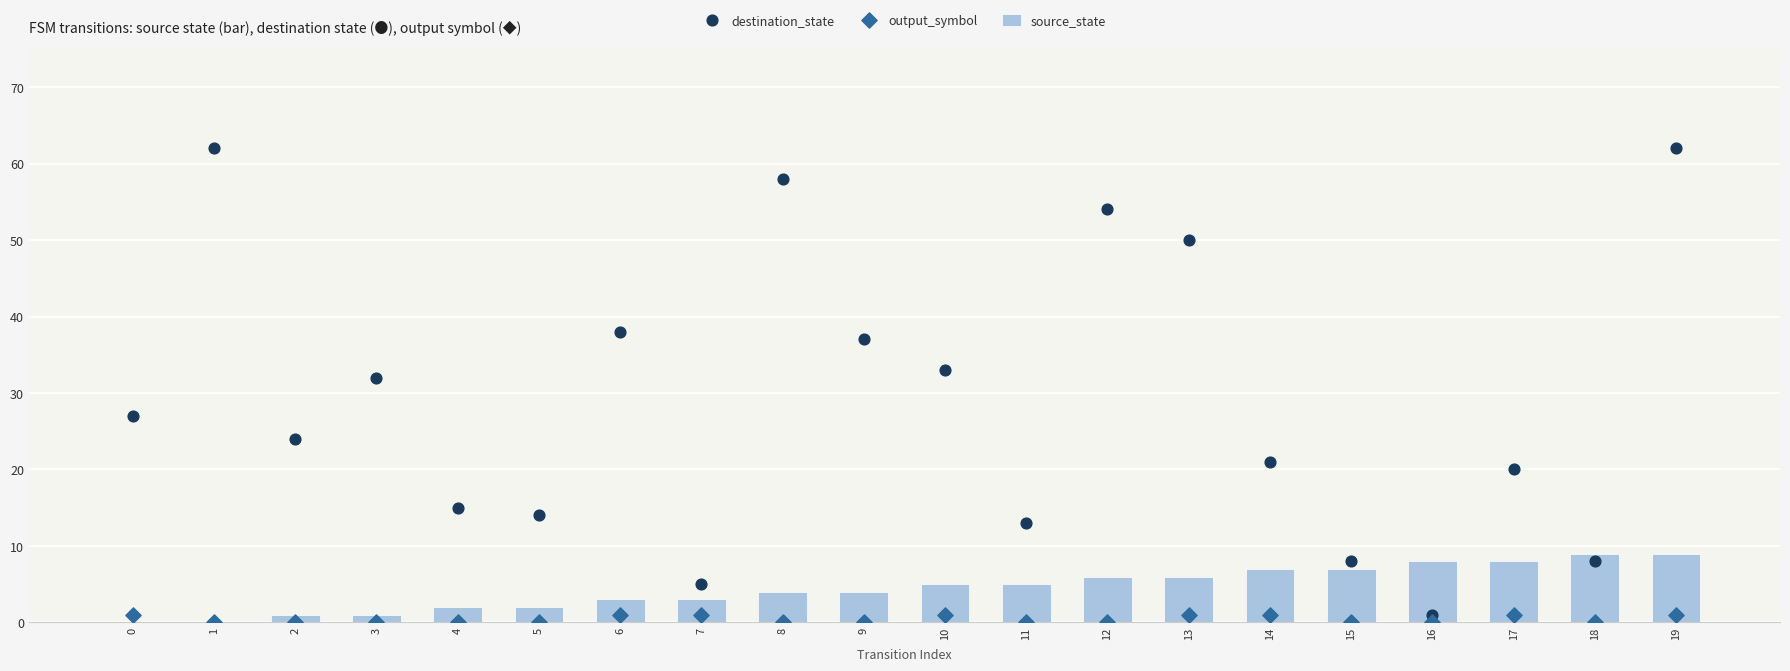

Which series has the widest spread of Y values?

destination_state